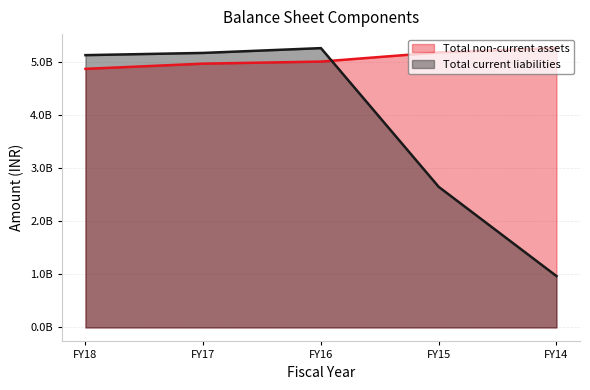

Does the chart display data point markers on the line(s)?

No